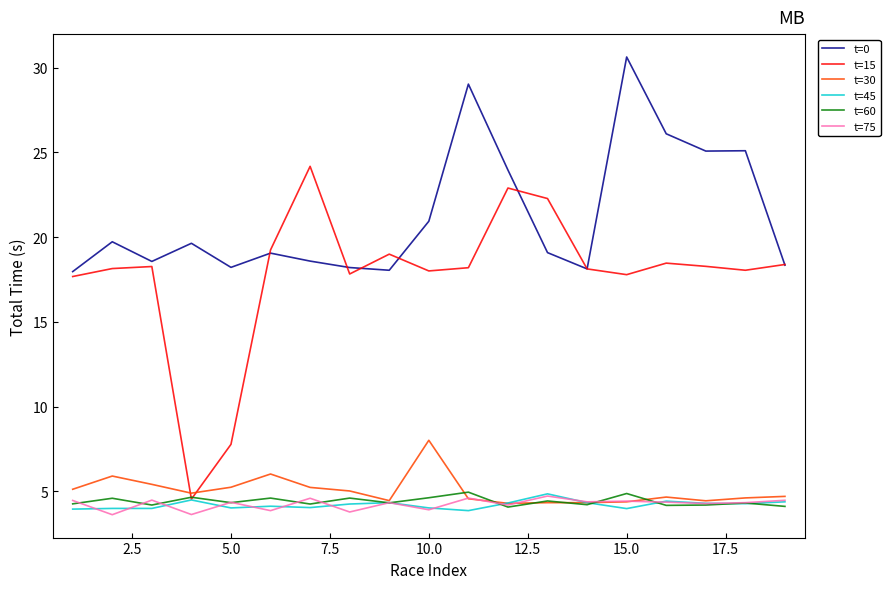

What is the minimum value shown in the chart?

3.6